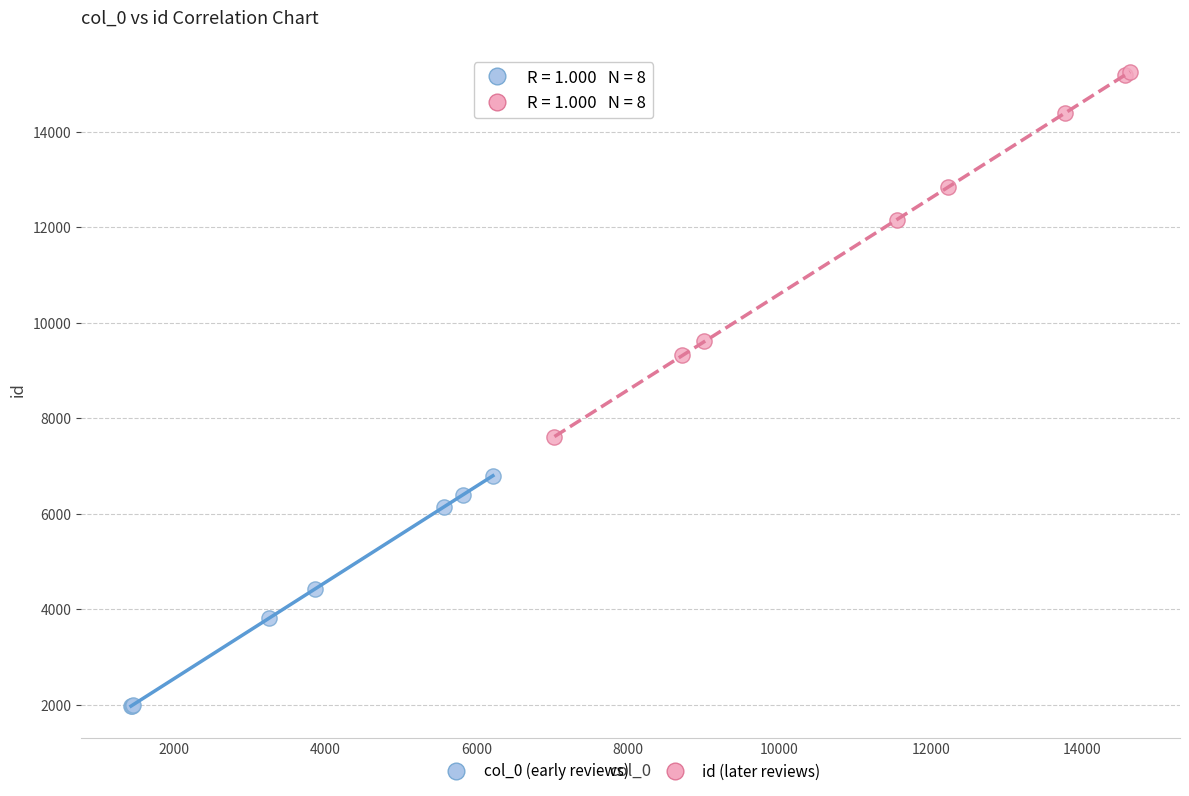

Which series reaches the minimum Y coordinate?

col_0 (early reviews)